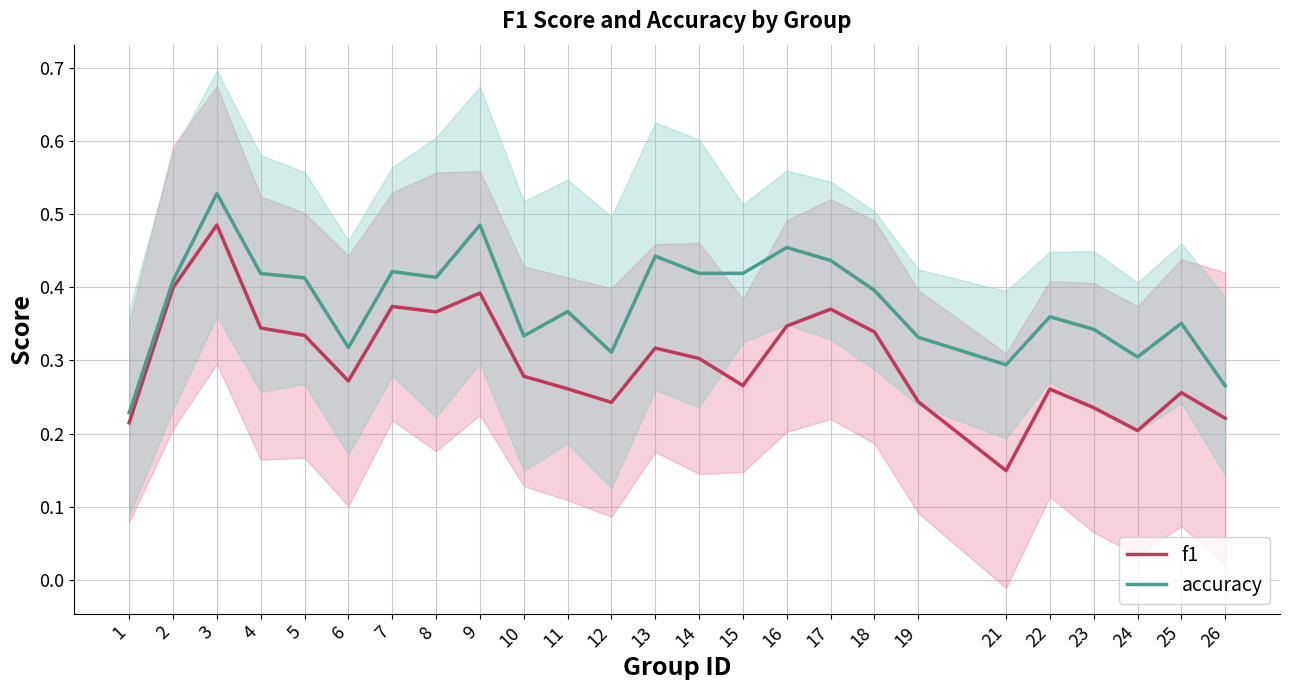

Rank the categories by f1 value from highest to lowest.

3, 2, 9, 7, 17, 8, 16, 4, 18, 5, 13, 14, 10, 6, 15, 11, 22, 25, 19, 12, 23, 26, 1, 24, 21